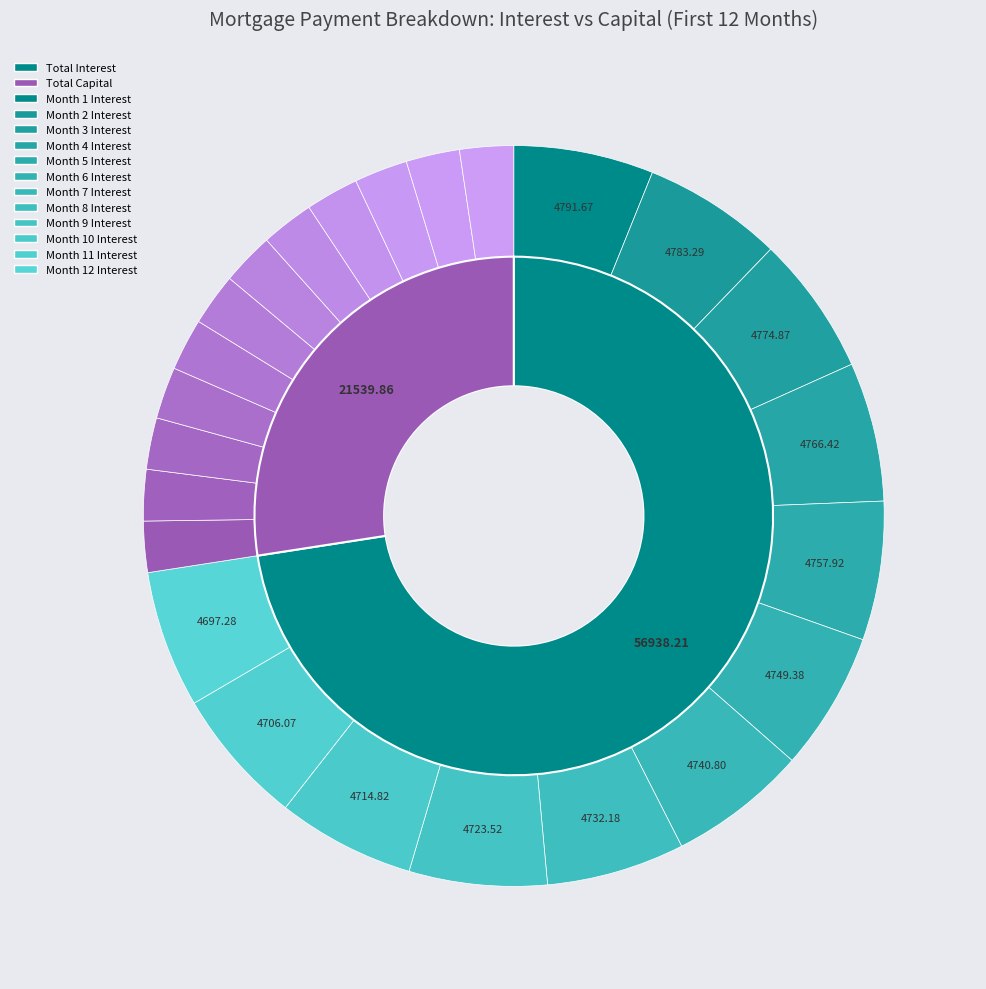

What is the total percentage of Month 3 and Month 7?

16.7%